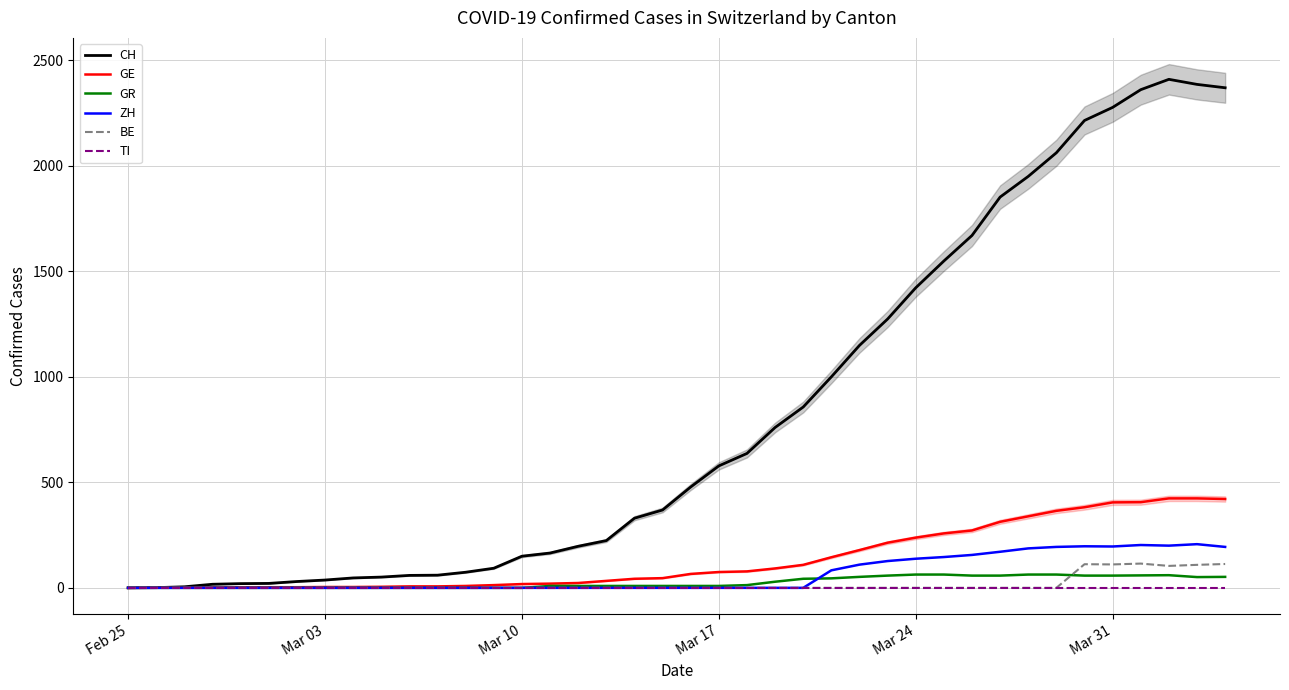

The value of CH at 30 is 394. True or false?

False